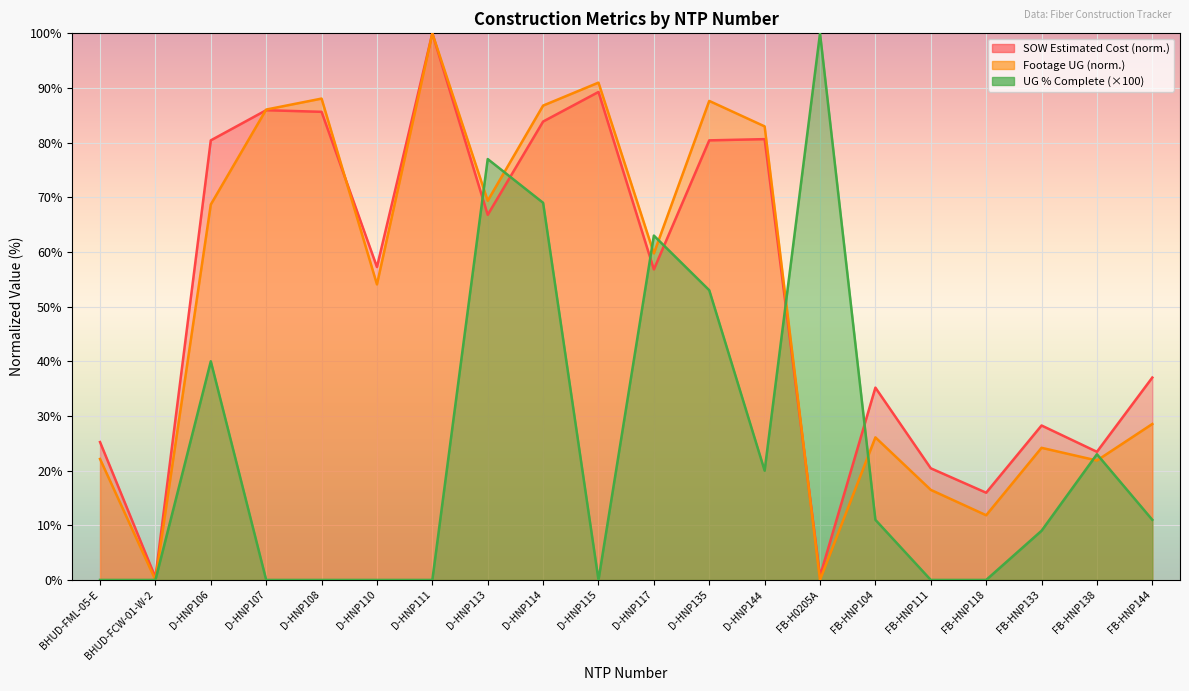

Which series has the largest total across all categories?

SOW Estimated Cost